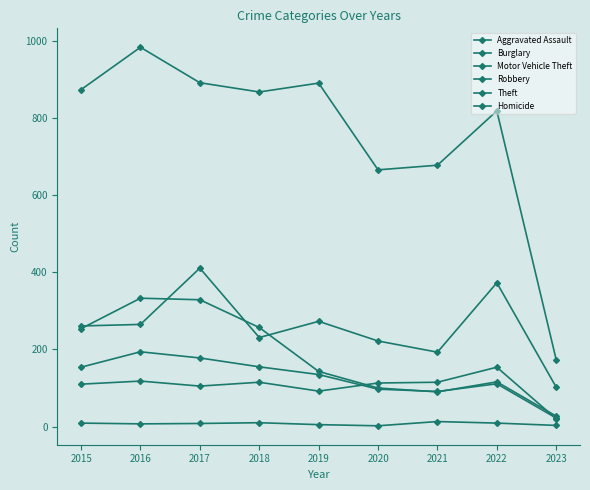

Is this an area chart (filled region under the line)?

No